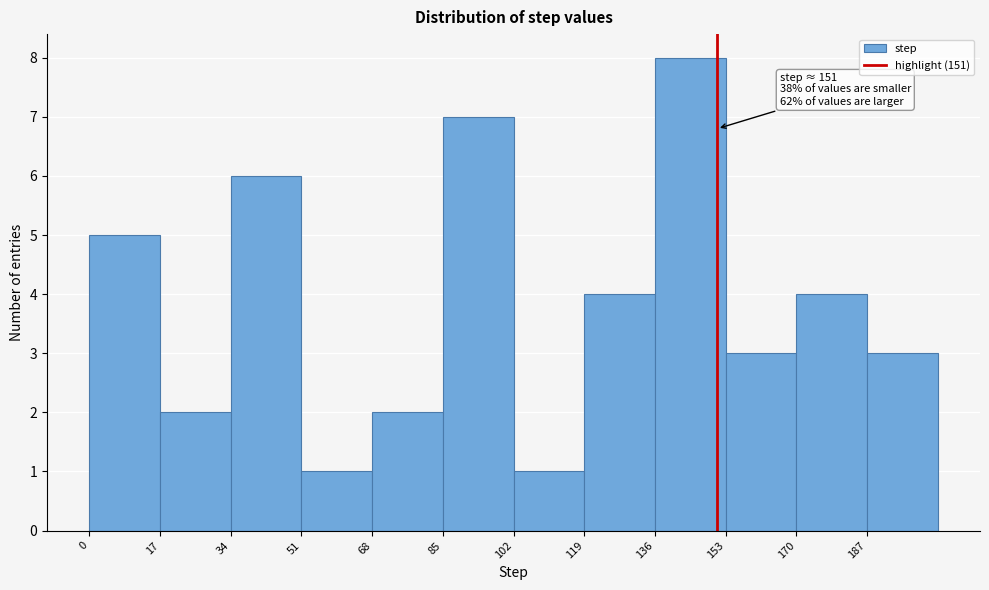

Which range on the x-axis has the tallest bar?

136 to 153